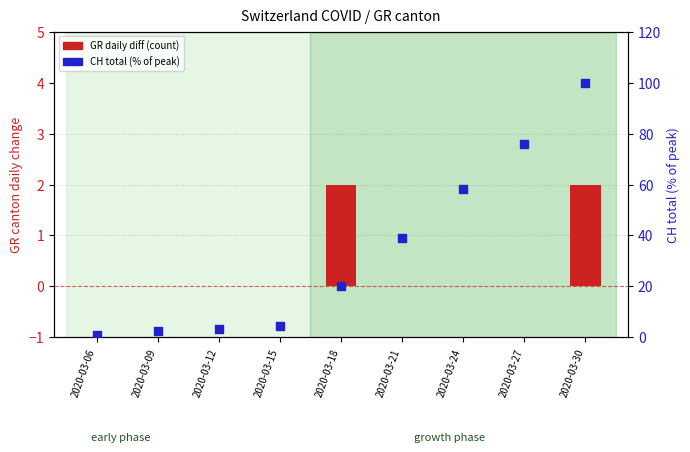

Which series reaches the minimum Y coordinate?

GR daily diff